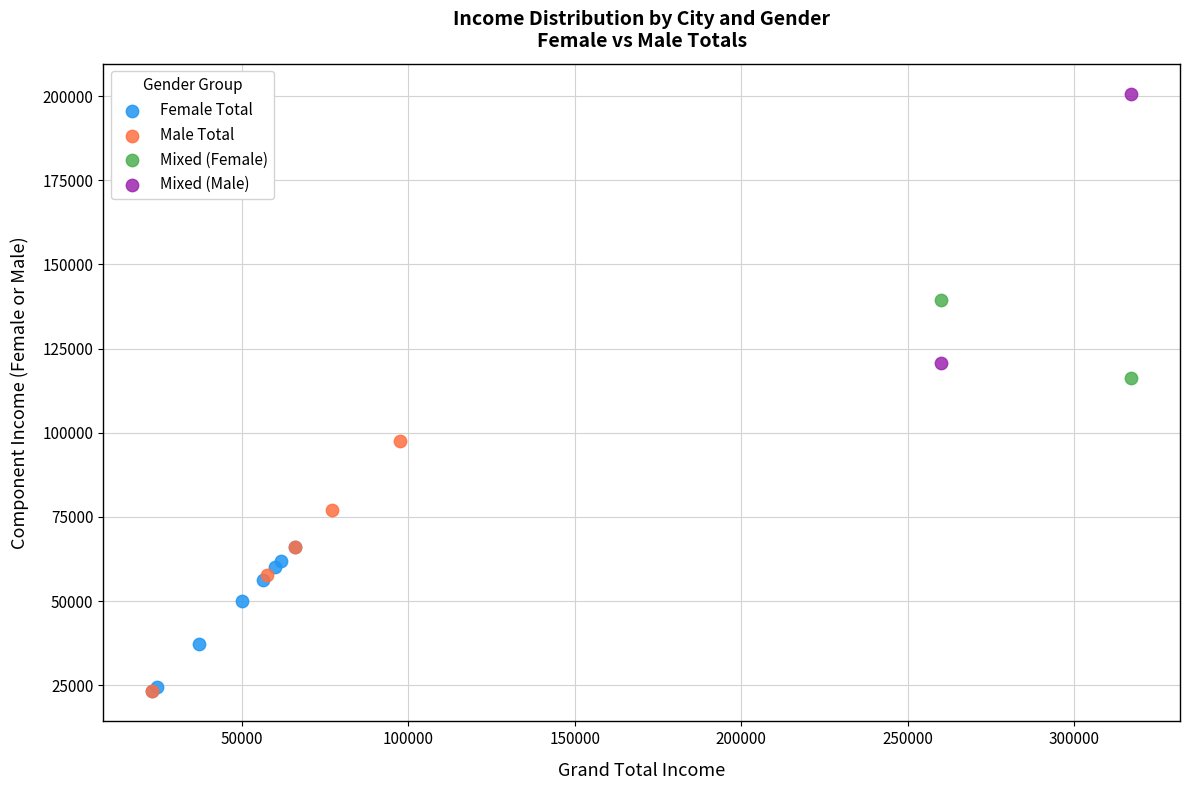

Which series has the widest spread of Y values?

Mixed (Male)